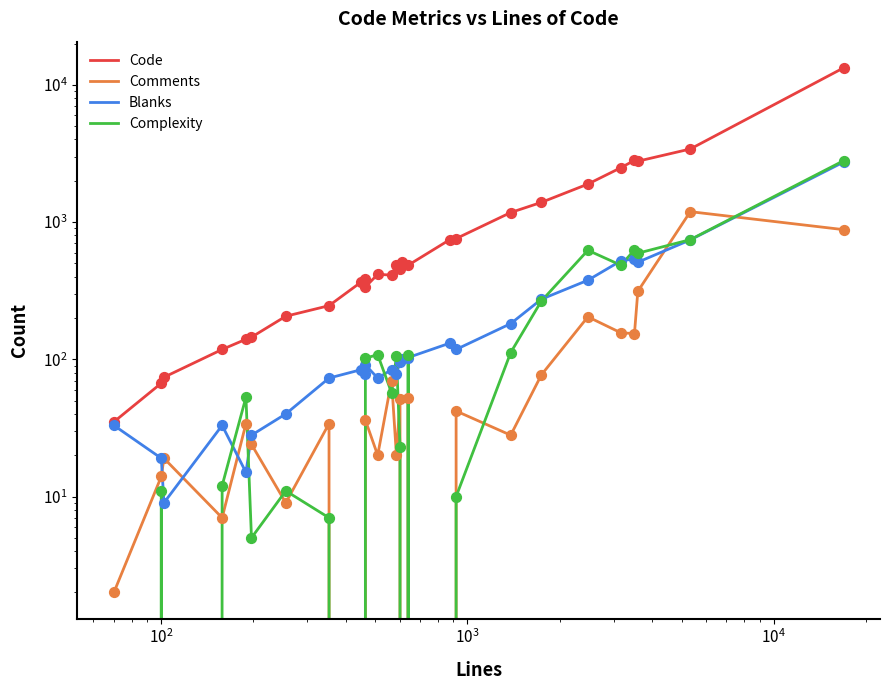

Is the value of Code at 15 greater than the value of Comments at 23?

Yes